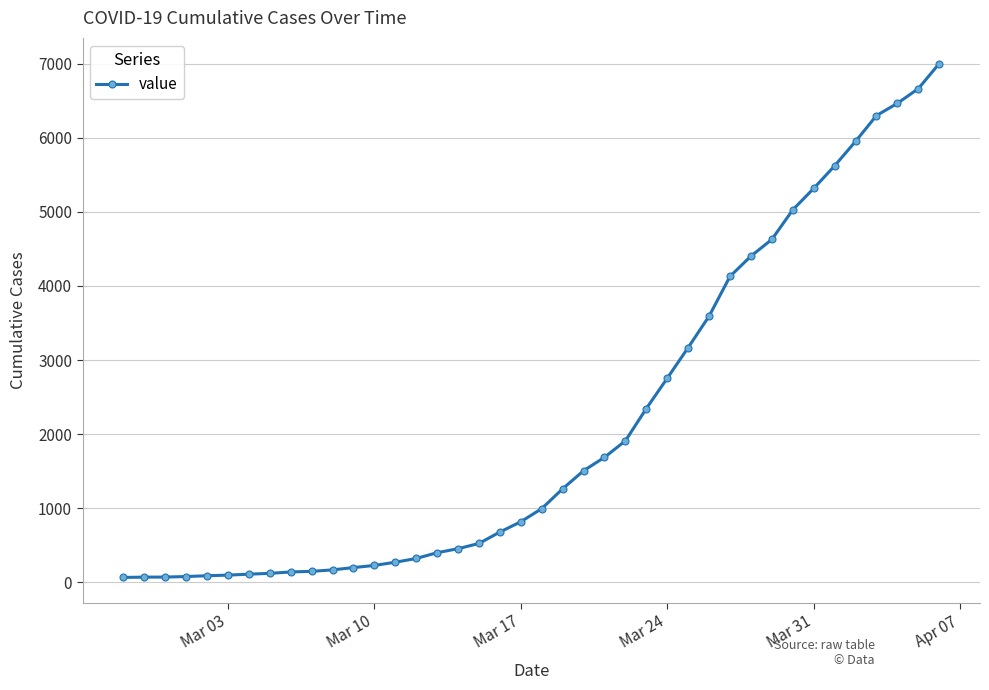

What is the value of the 20th point from the left?

816